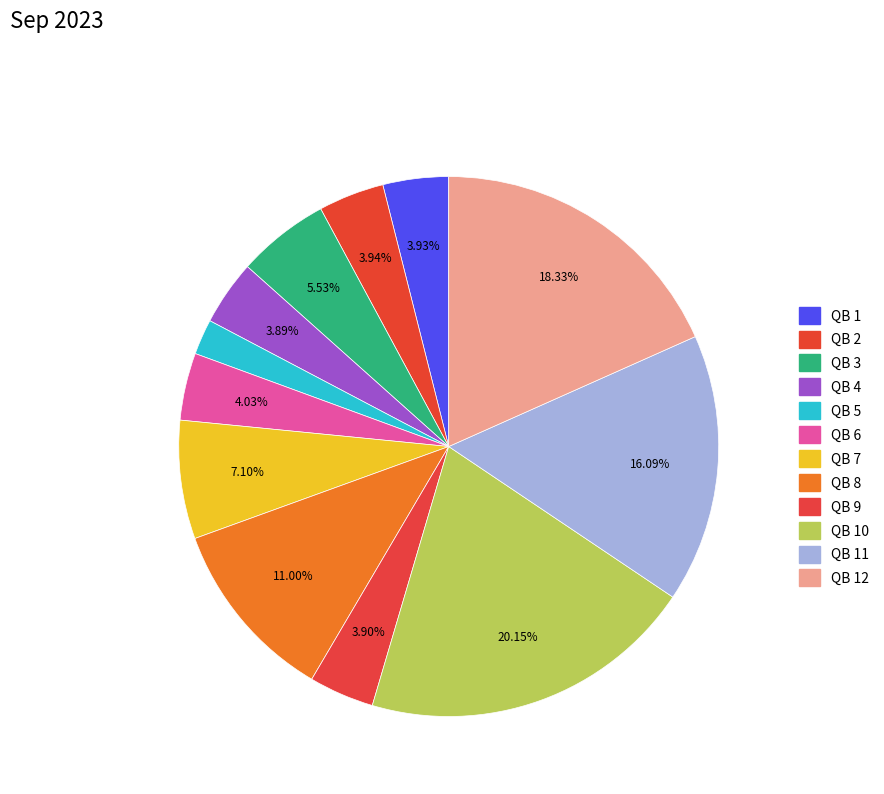

How many slices are in this pie chart?

12